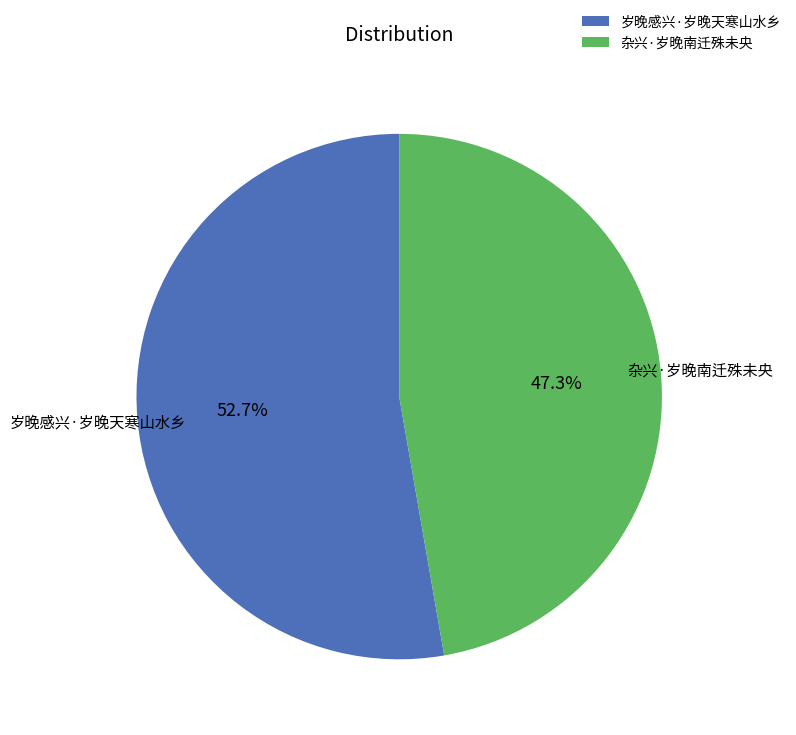

Which slice is the largest?

岁晚感兴·岁晚天寒山水乡